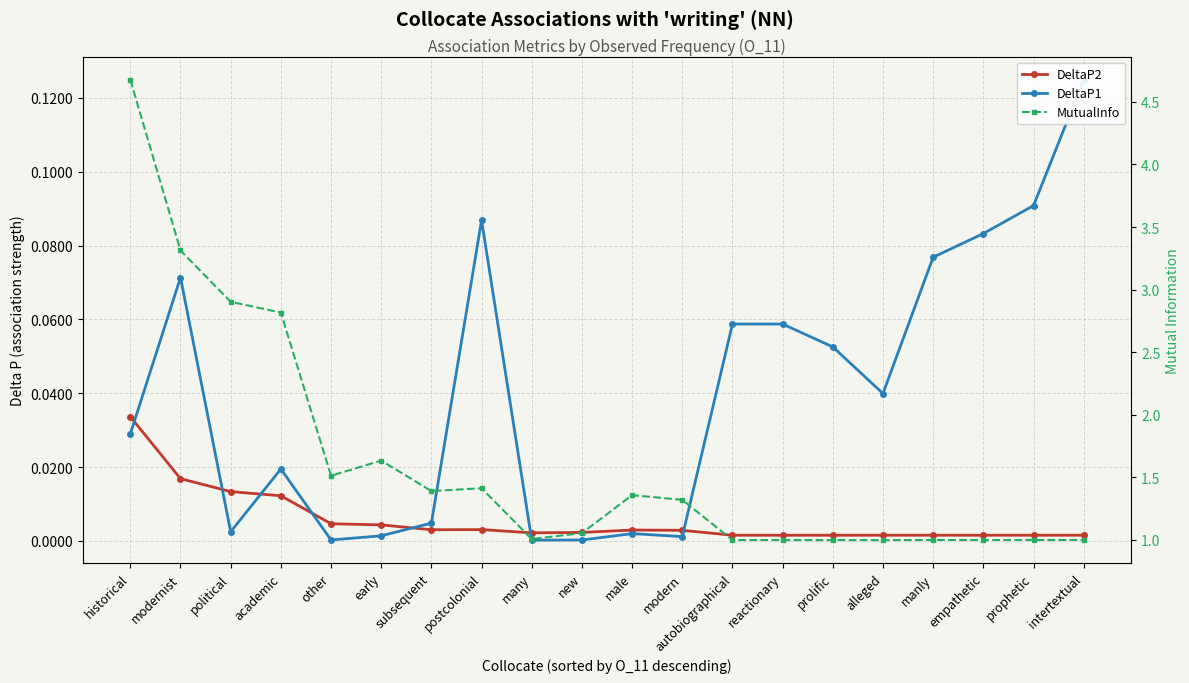

What is the minimum value for MutualInfo?

1.0